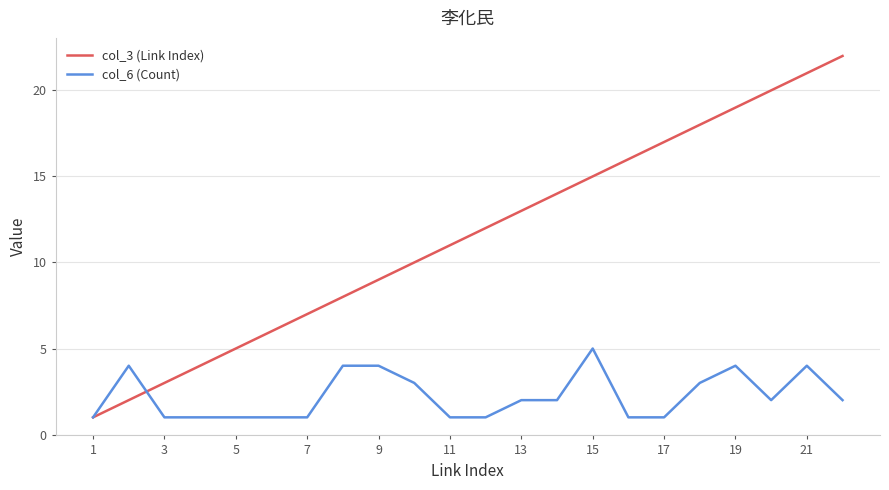

Which series has the widest spread of values?

col_3 (Link Index)